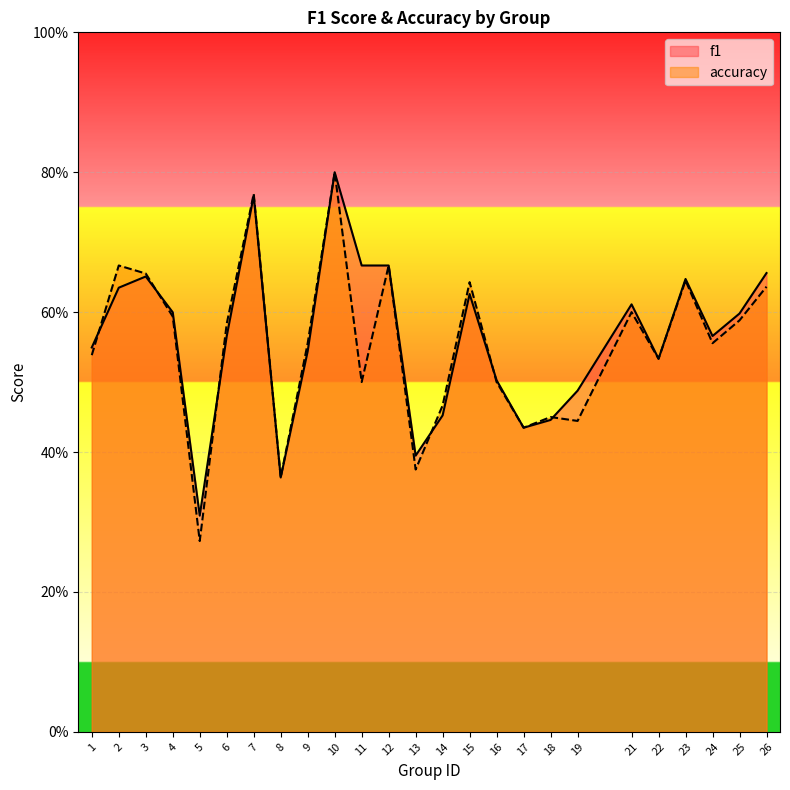

List the series in order of their peak value, highest first.

f1, accuracy